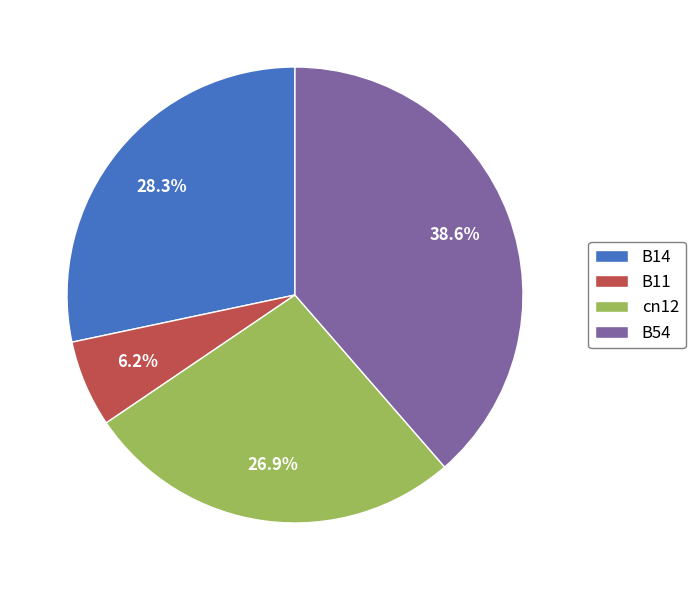

How many slices are in this pie chart?

4